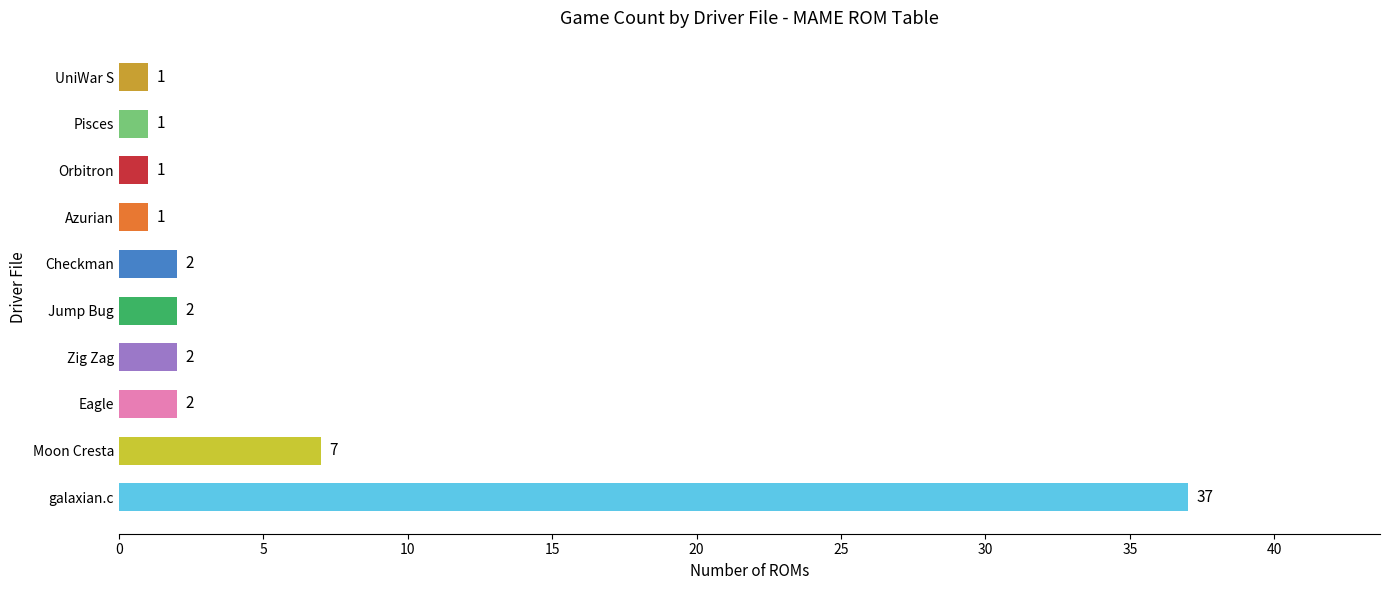

What is the difference between the second highest and second lowest values?

6